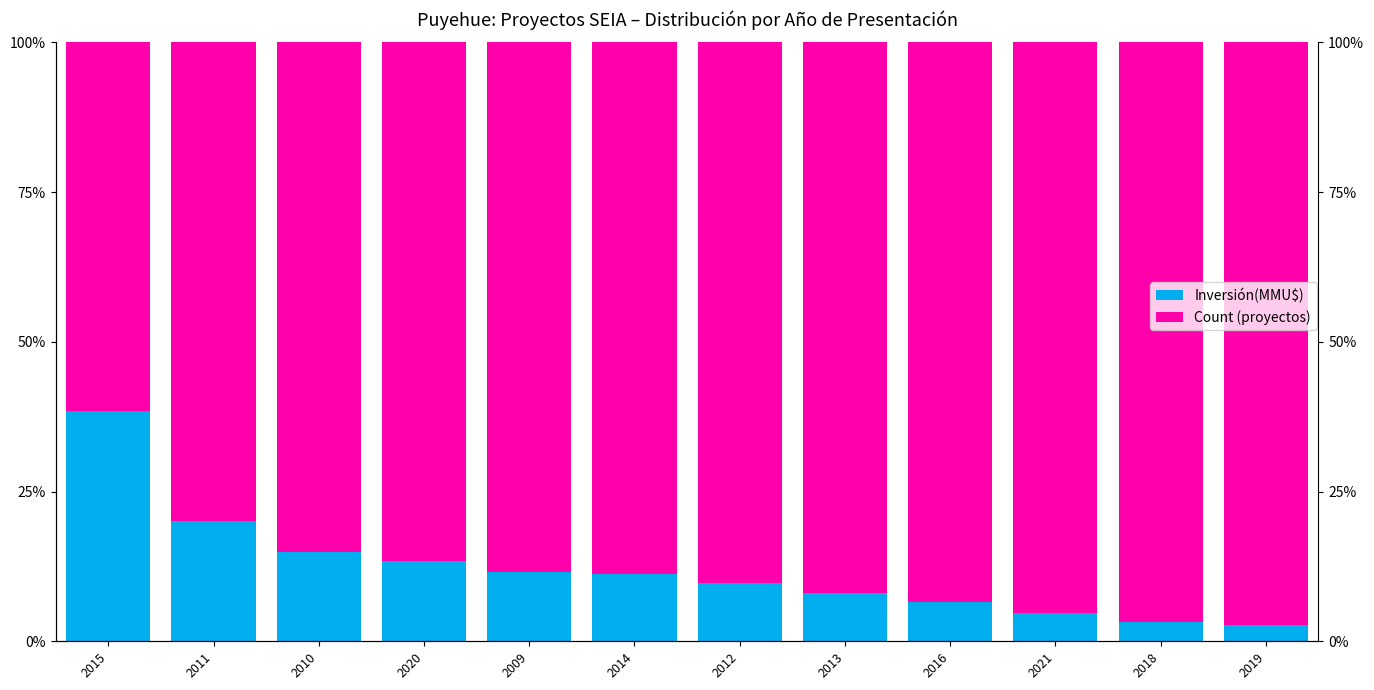

True or false: Inversión(MMU$) has a value of 13.2 at 2012.

False